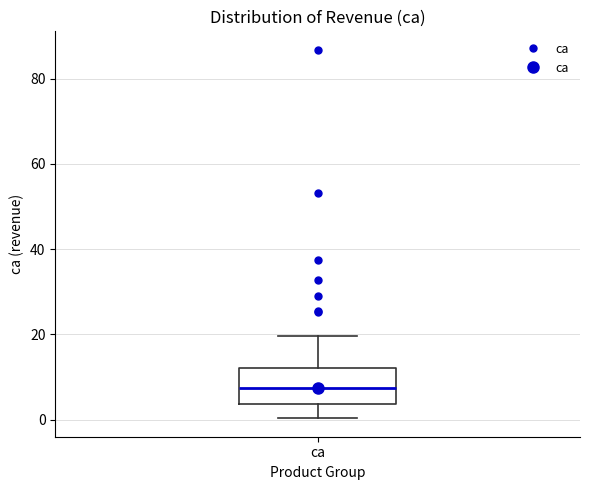

Transcribe this box plot: give where the median line is, the range the box spans, and where the two whiskers end, as read against the y-axis. The values are not printed on the chart, so give them approximately, as read against the axis.

median 8, box 4 to 12, whiskers 0 to 20